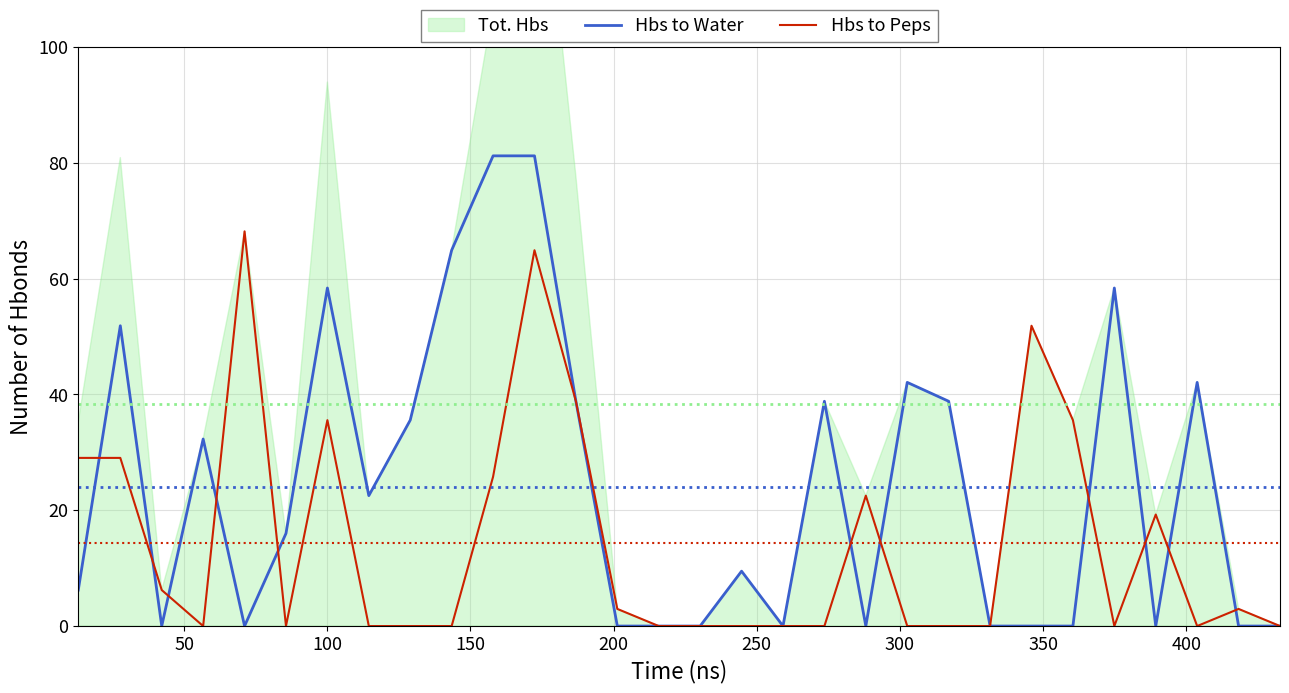

The value of Hbs to Peps at 400 is 36.3. True or false?

False